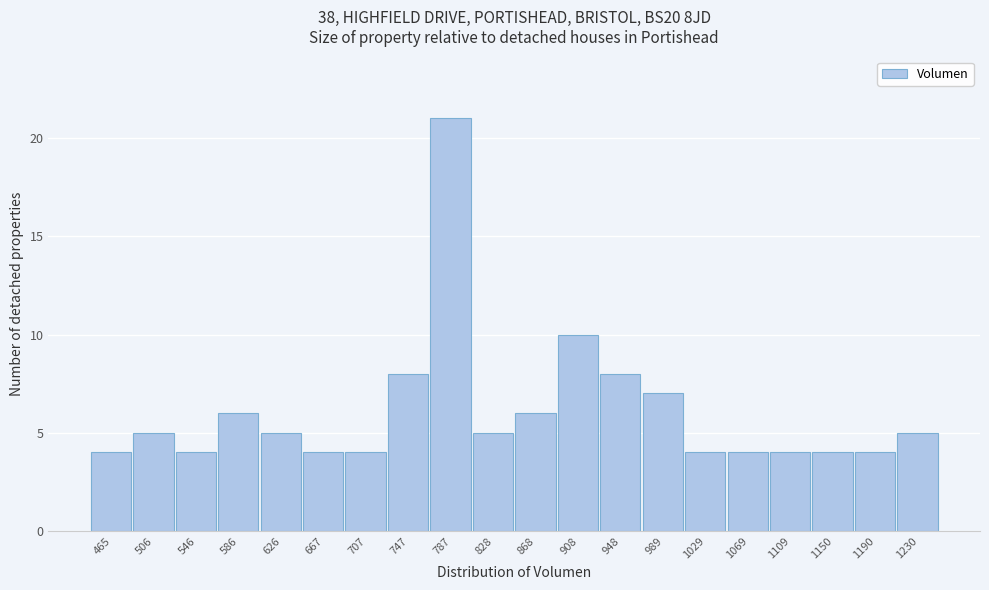

Reading left to right, list every bar in this chart as the range it spans on the x-axis followed by its height. Neither the bar edges nor the heights are printed on the chart, so give them approximately, as read against the axes.

445 to 485: 4
485 to 525: 5
525 to 565: 4
565 to 605: 6
605 to 645: 5
645 to 685: 4
685 to 725: 4
725 to 765: 8
765 to 805: 21
805 to 850: 5
850 to 890: 6
890 to 930: 10
930 to 970: 8
970 to 1010: 7
1010 to 1050: 4
1050 to 1090: 4
1090 to 1130: 4
1130 to 1170: 4
1170 to 1210: 4
1210 to 1250: 5